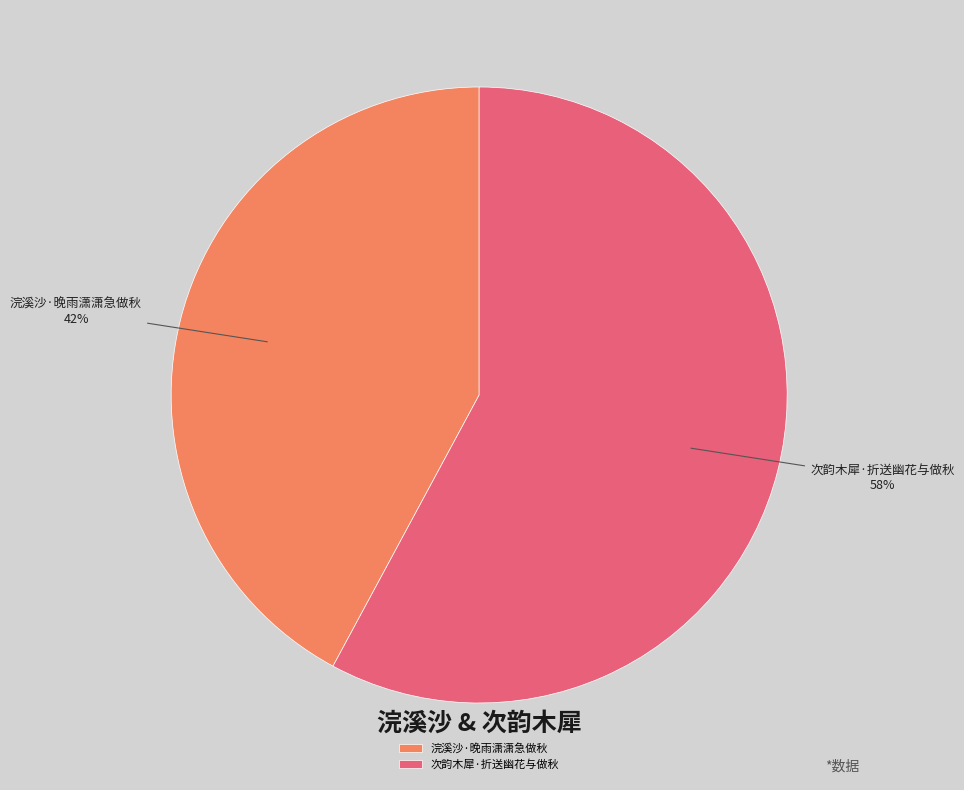

The 次韵木犀·折送幽花与做秋 slice represents 58% of the pie. True or false?

True